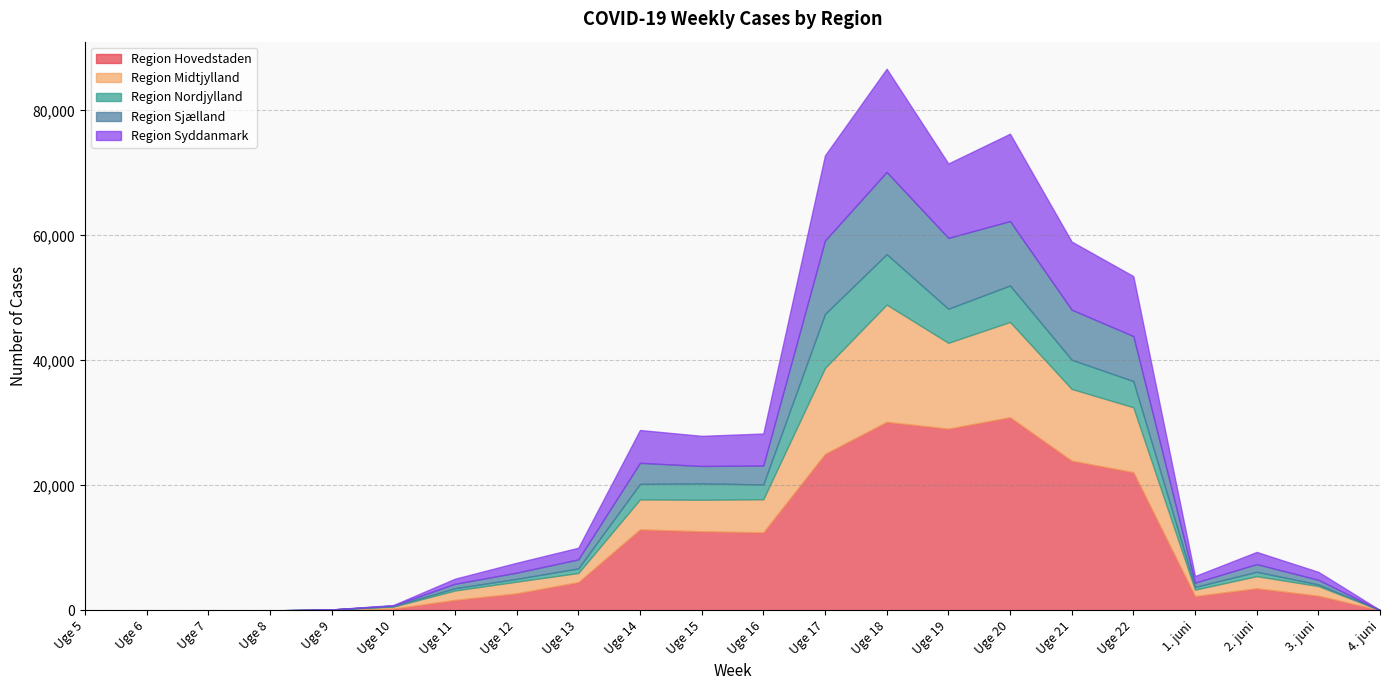

What value does the Region Syddanmark series have at Uge 13?

1862